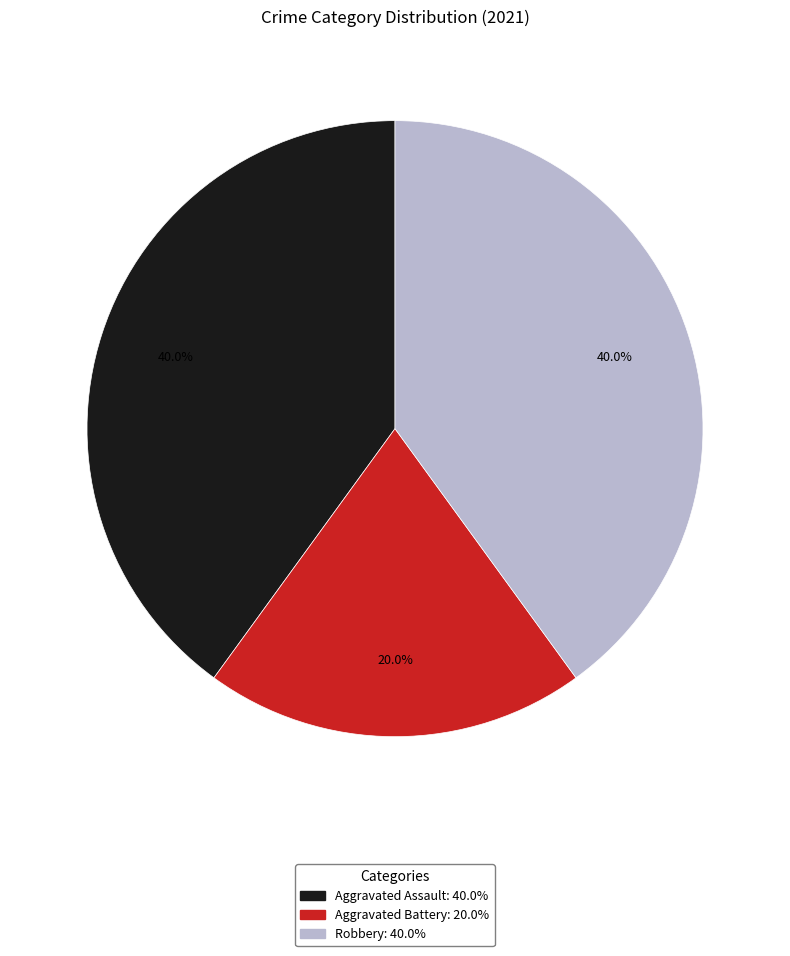

What portion of the pie excludes Aggravated Battery?

80.0%